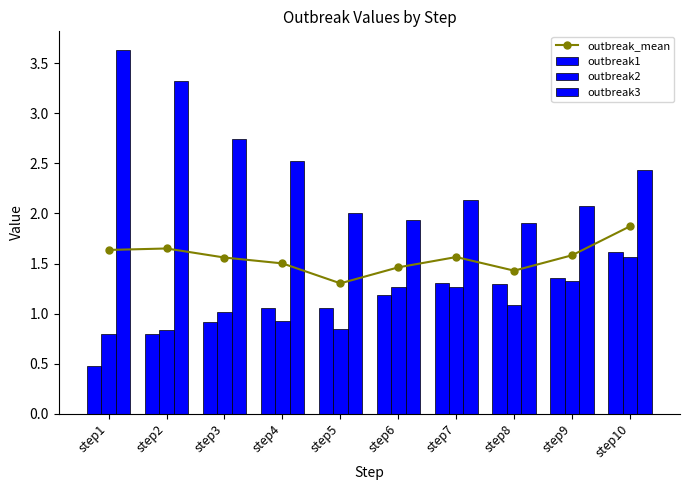

At step7, list the series in order from smallest to largest.

outbreak2, outbreak1, outbreak_mean, outbreak3